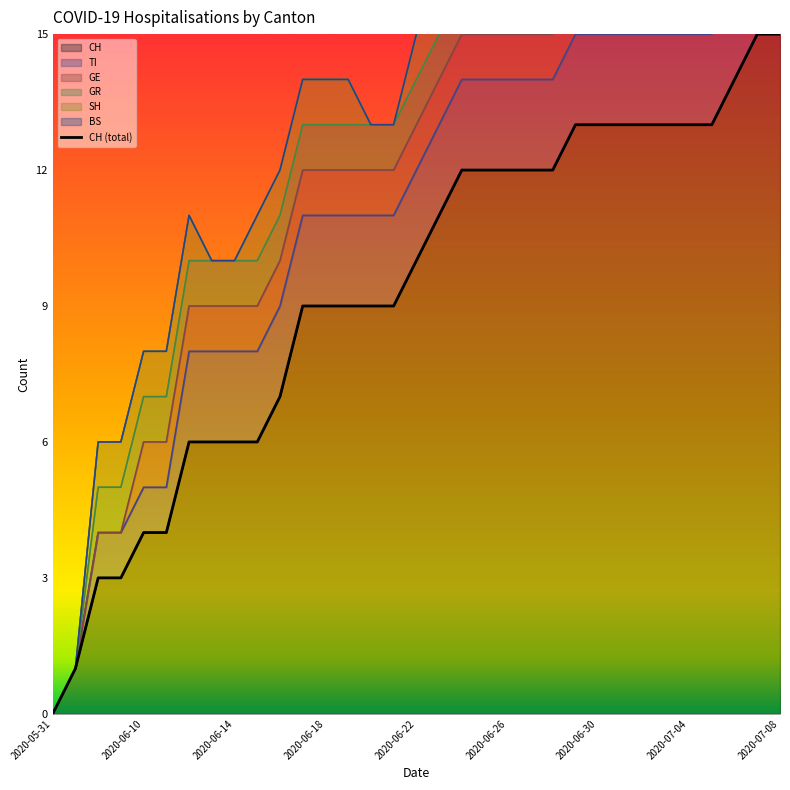

Is it true that the value at 27 is 18?

False